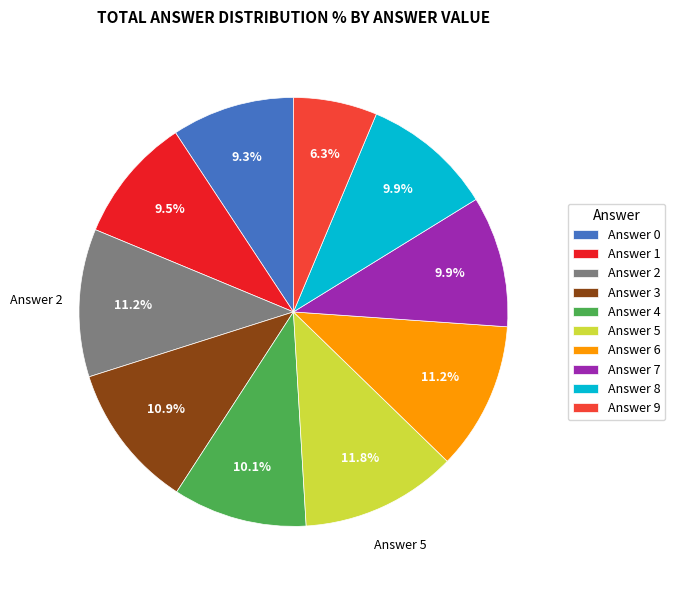

Does any single category account for the majority?

No